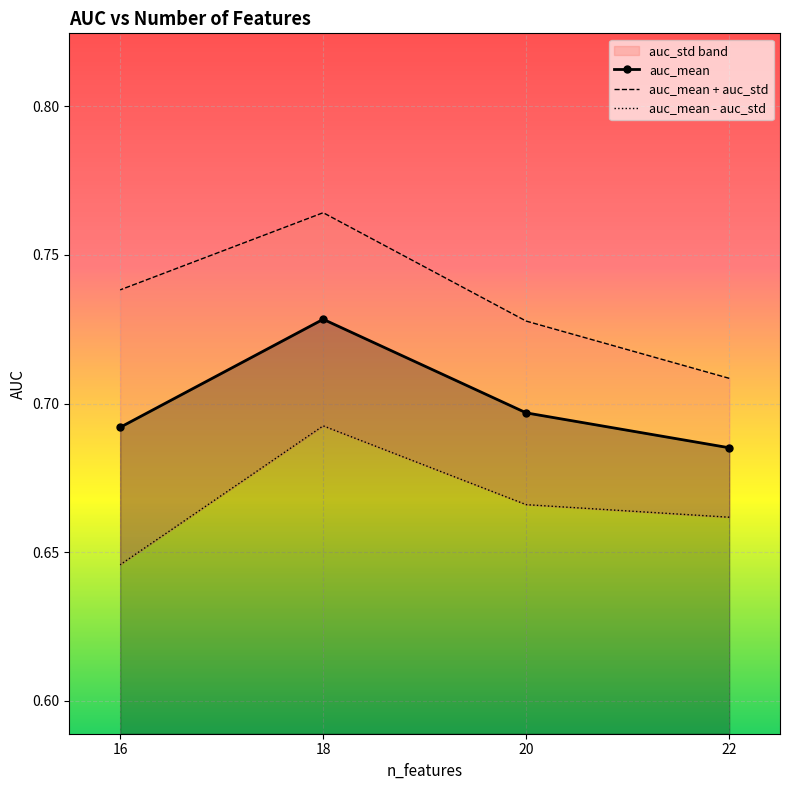

Is it true that auc_mean equals 1.2 at 22?

False